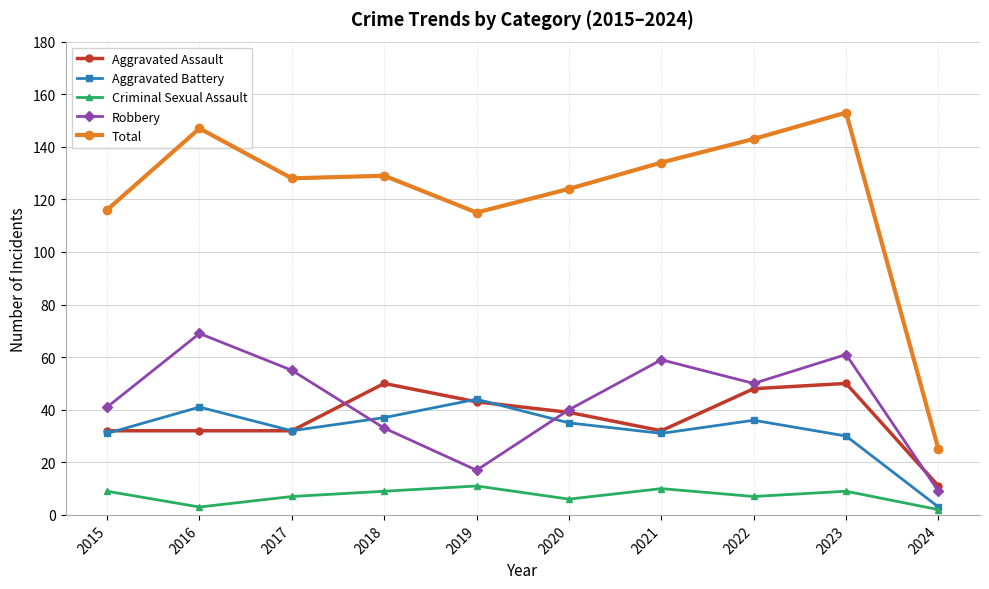

Which series has the largest range (max minus min)?

Total